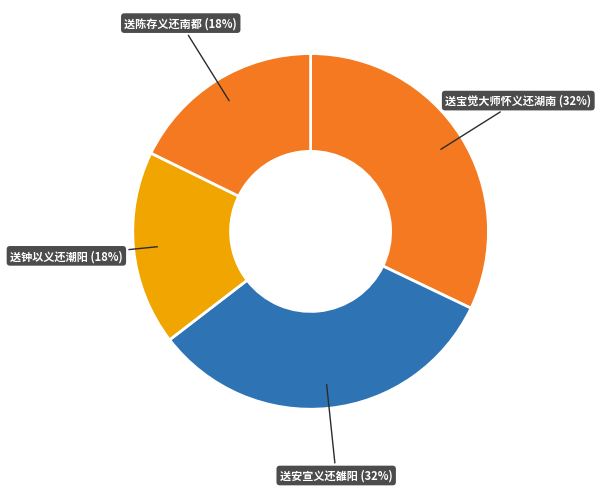

Count the number of slices in the pie.

4